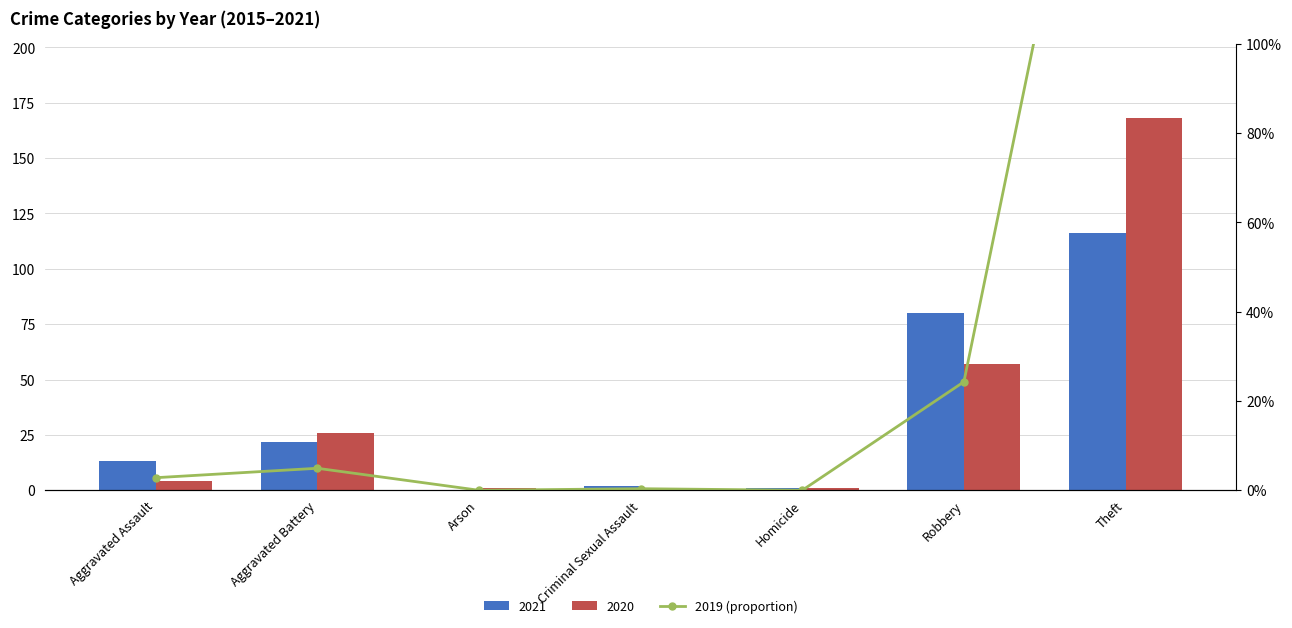

The value at Arson is -0.8. True or false?

False